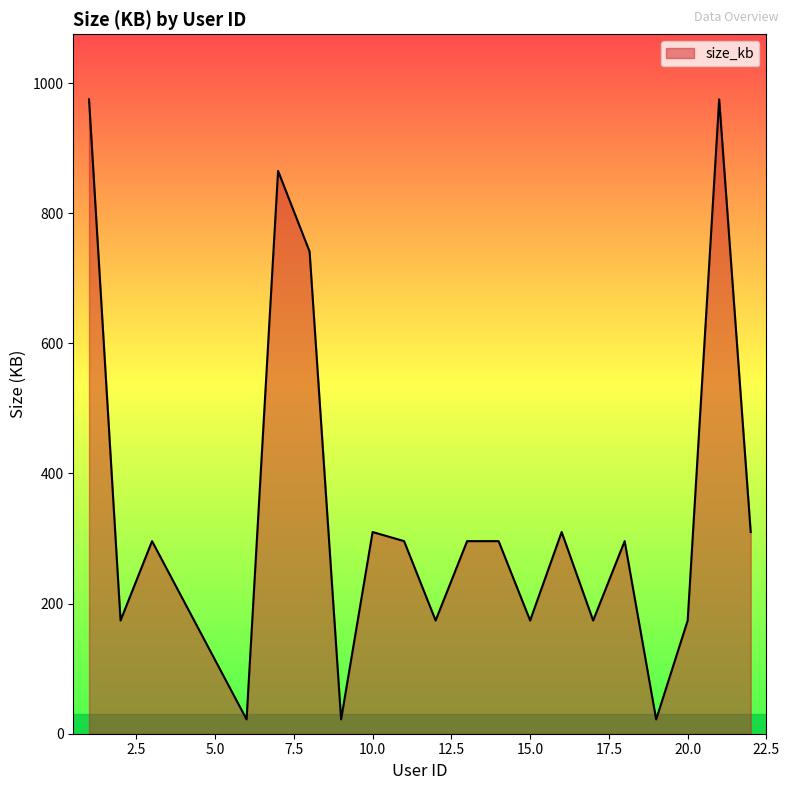

What is the difference between the maximum and minimum values?

953